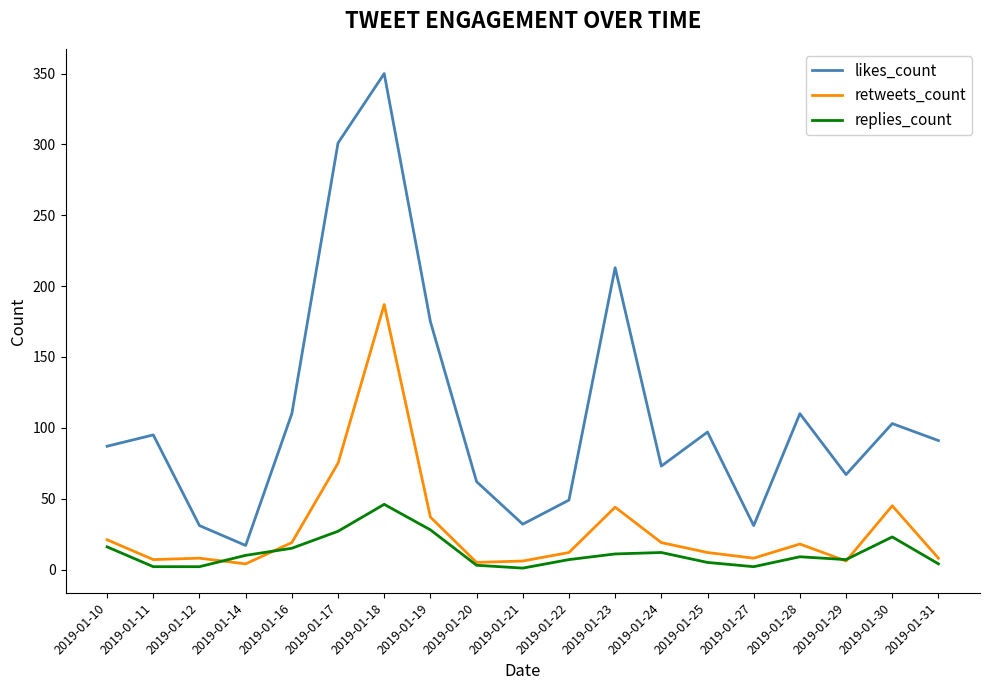

At how many categories does at least one series exceed 320?

1